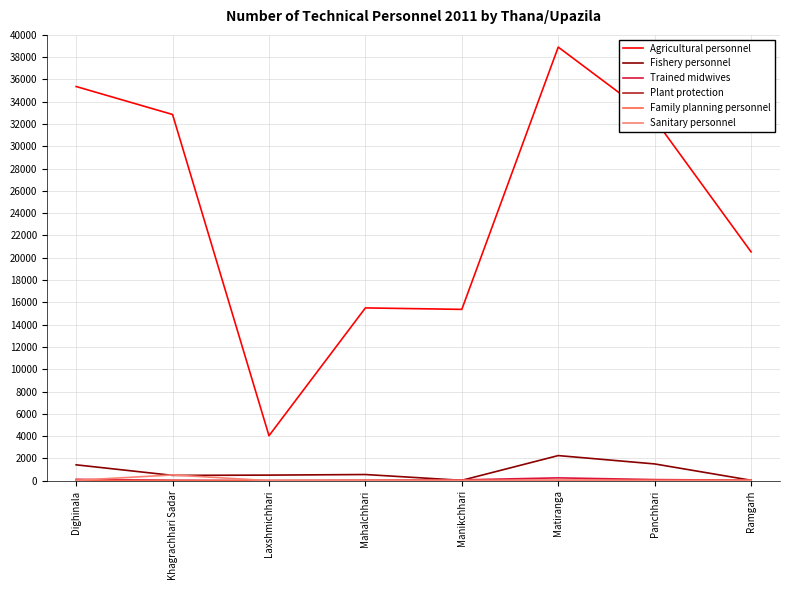

In Agricultural personnel, how many points are higher than both neighbors (excluding endpoints)?

2